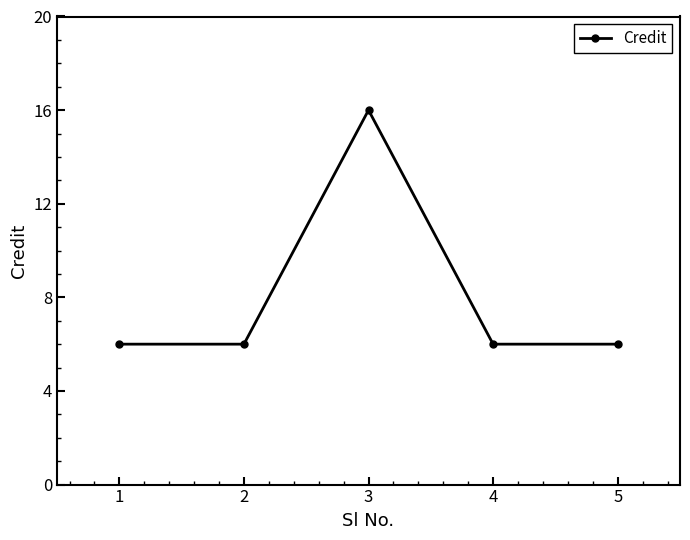

What is the sum of all values?

40